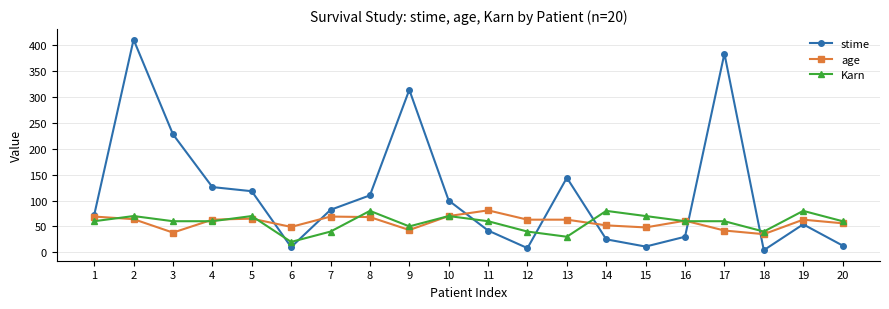

Read the Karn value at 2.

70